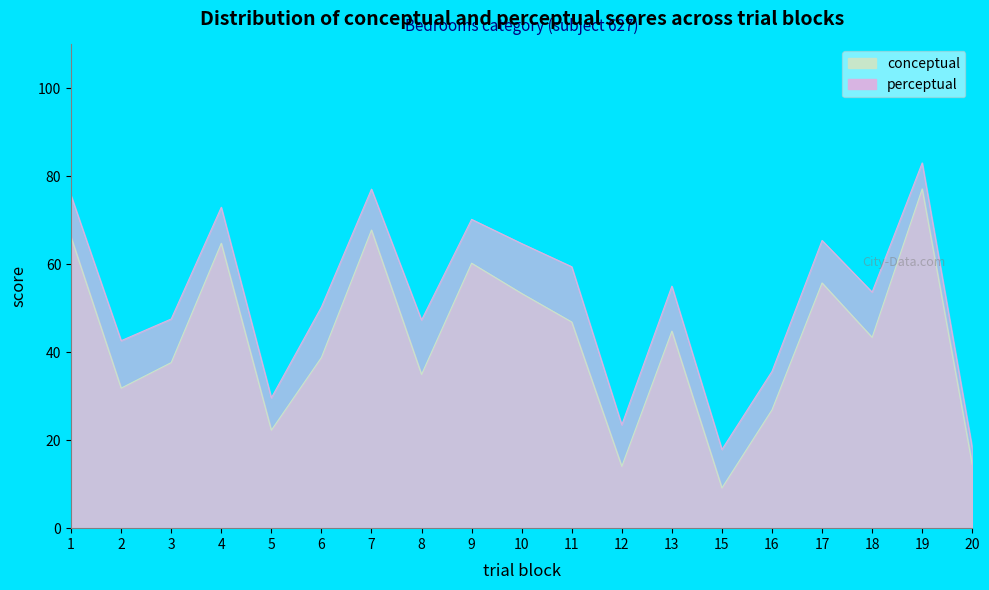

What is the value of the conceptual point at the 16th from the left?

55.8